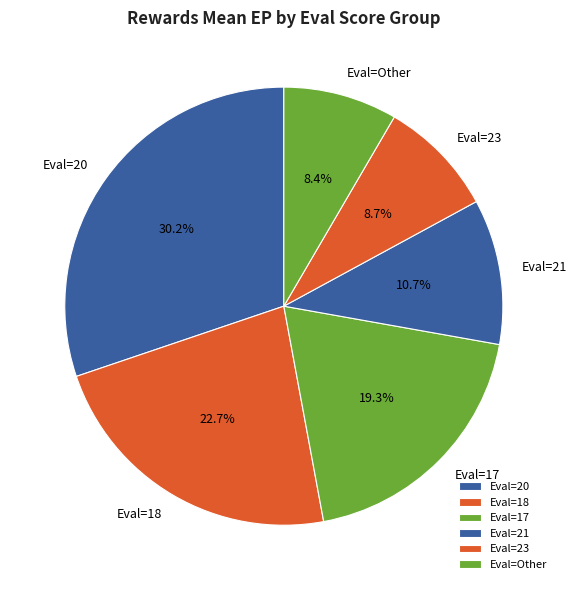

Between Eval=17 and Eval=18, which is larger?

Eval=18